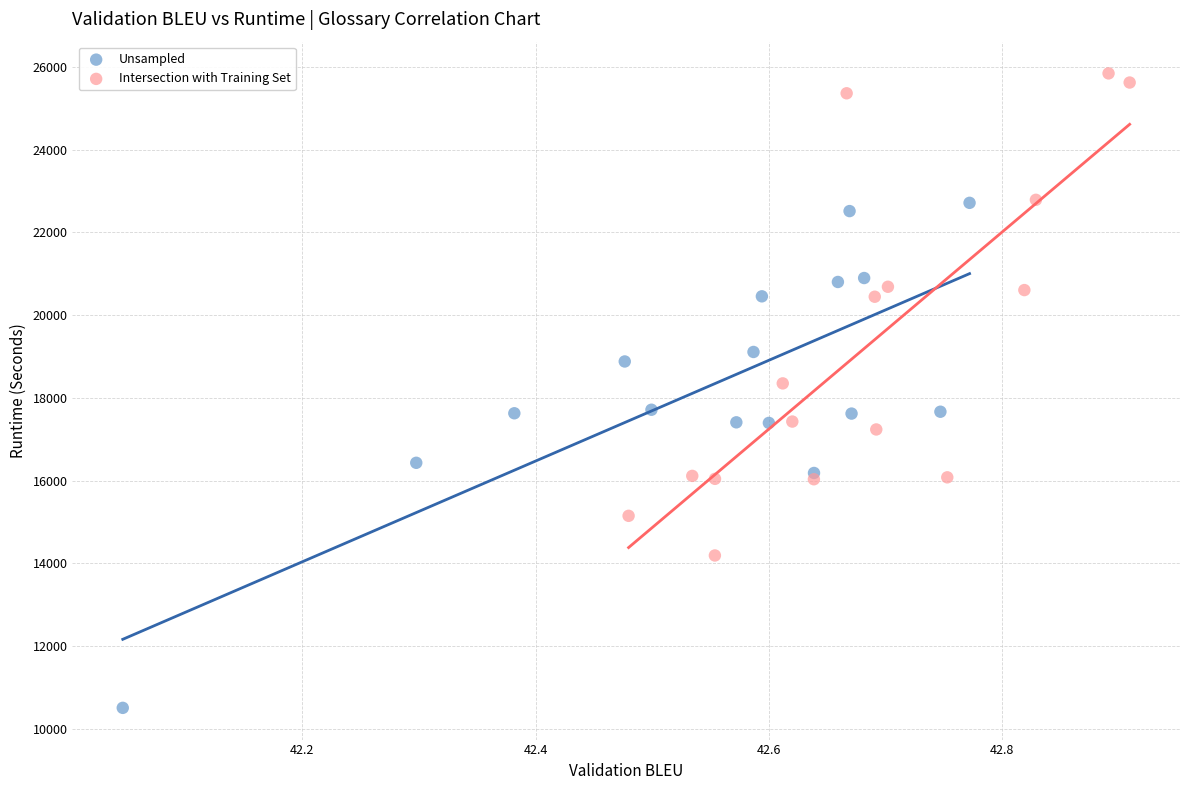

Which series contains the highest Y value?

Intersection with Training Set